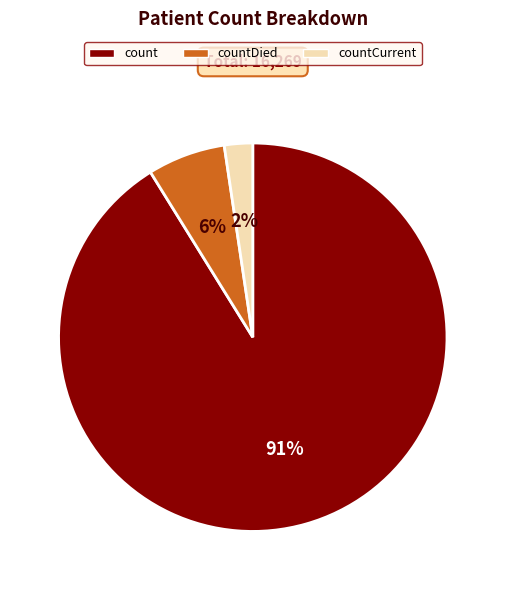

To the nearest percent, what portion does countCurrent represent?

2%